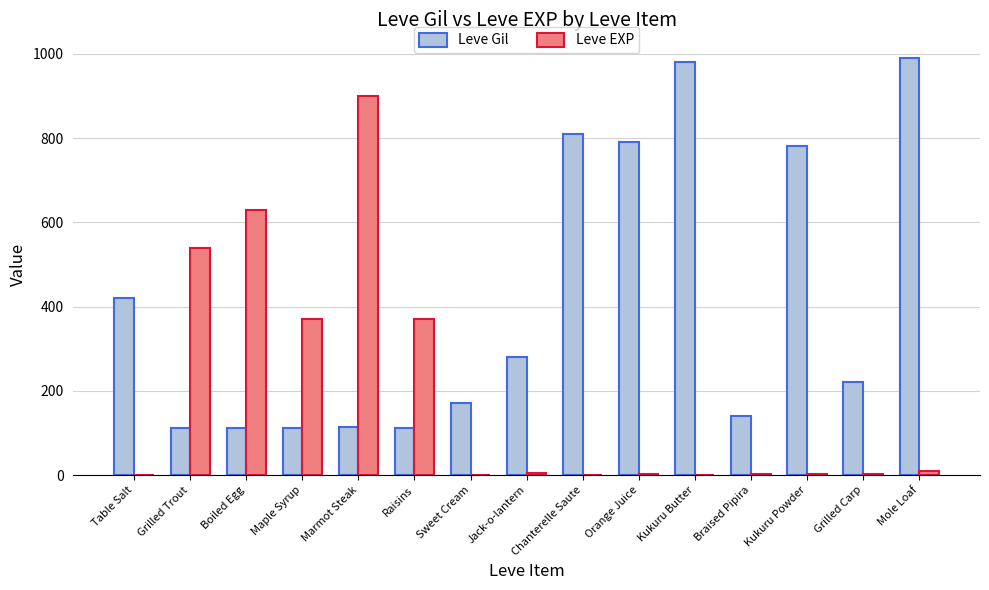

Which label corresponds to the largest value in the chart?

Mole Loaf